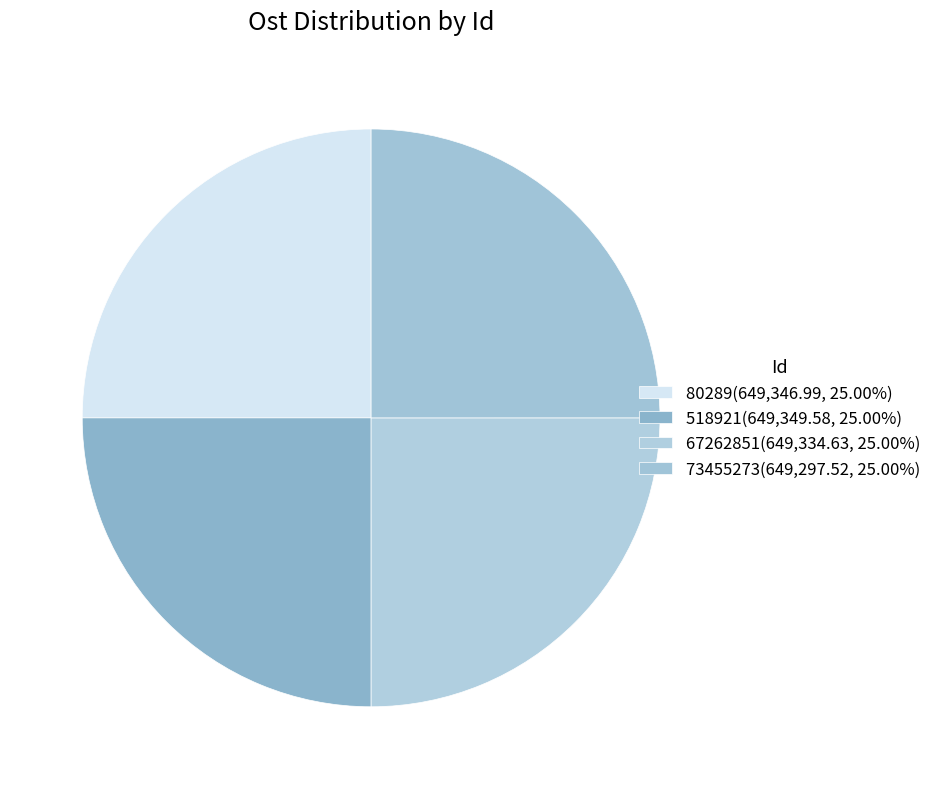

What percentage is the 518921 slice, to the nearest percent?

25%